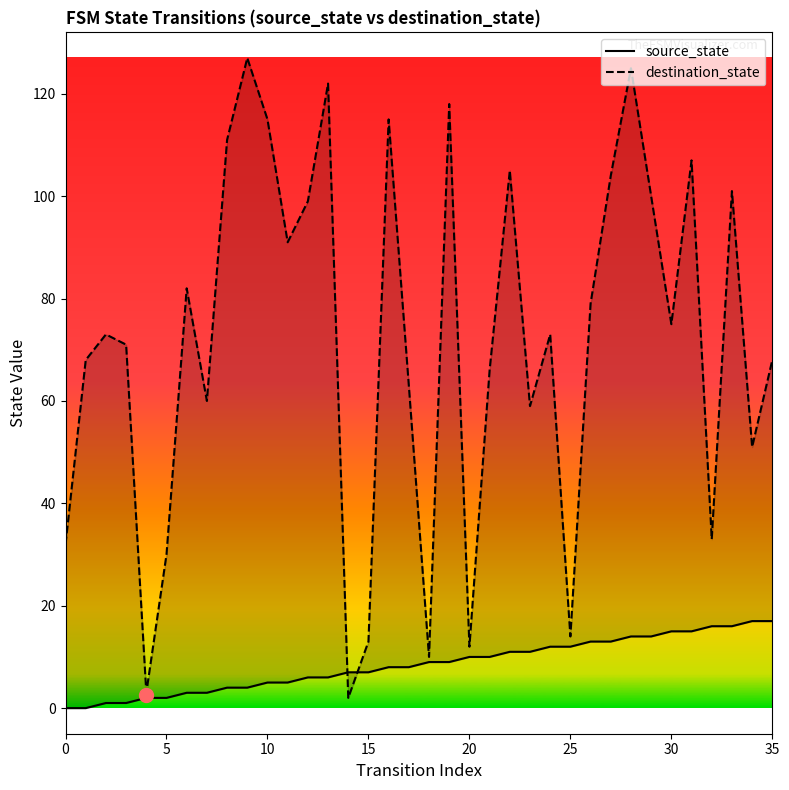

Where does the source_state series first go above 9?

20